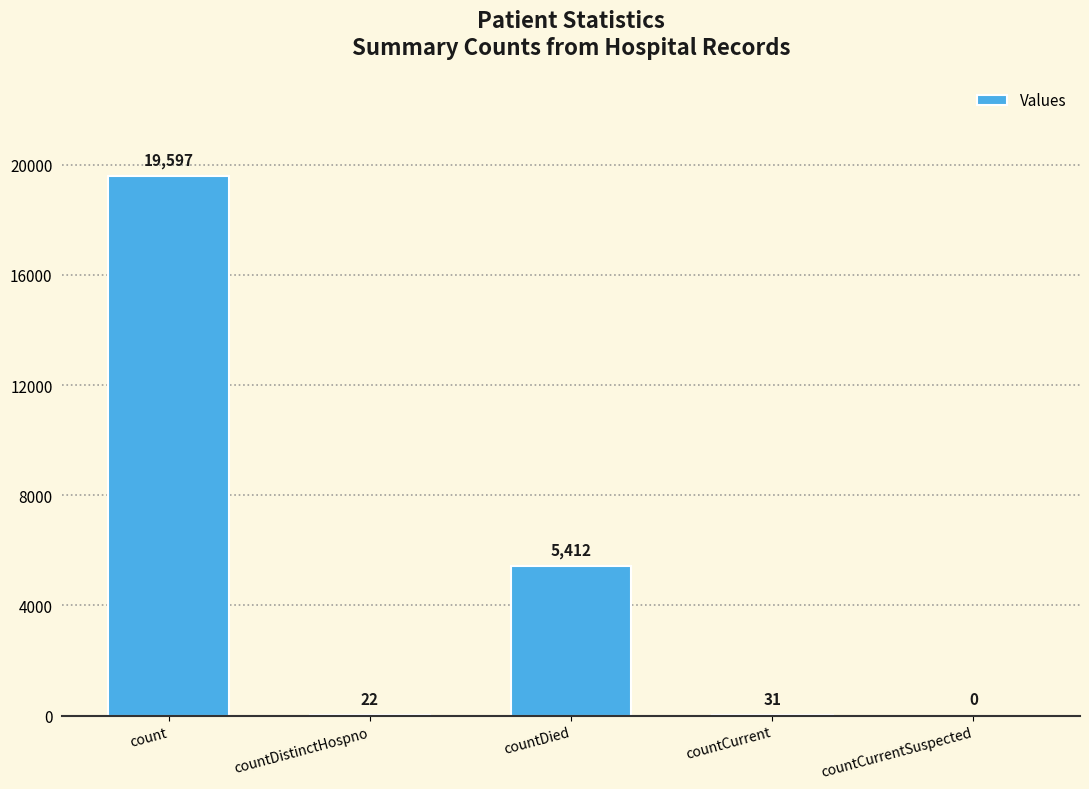

How many distinct data groups are displayed?

1